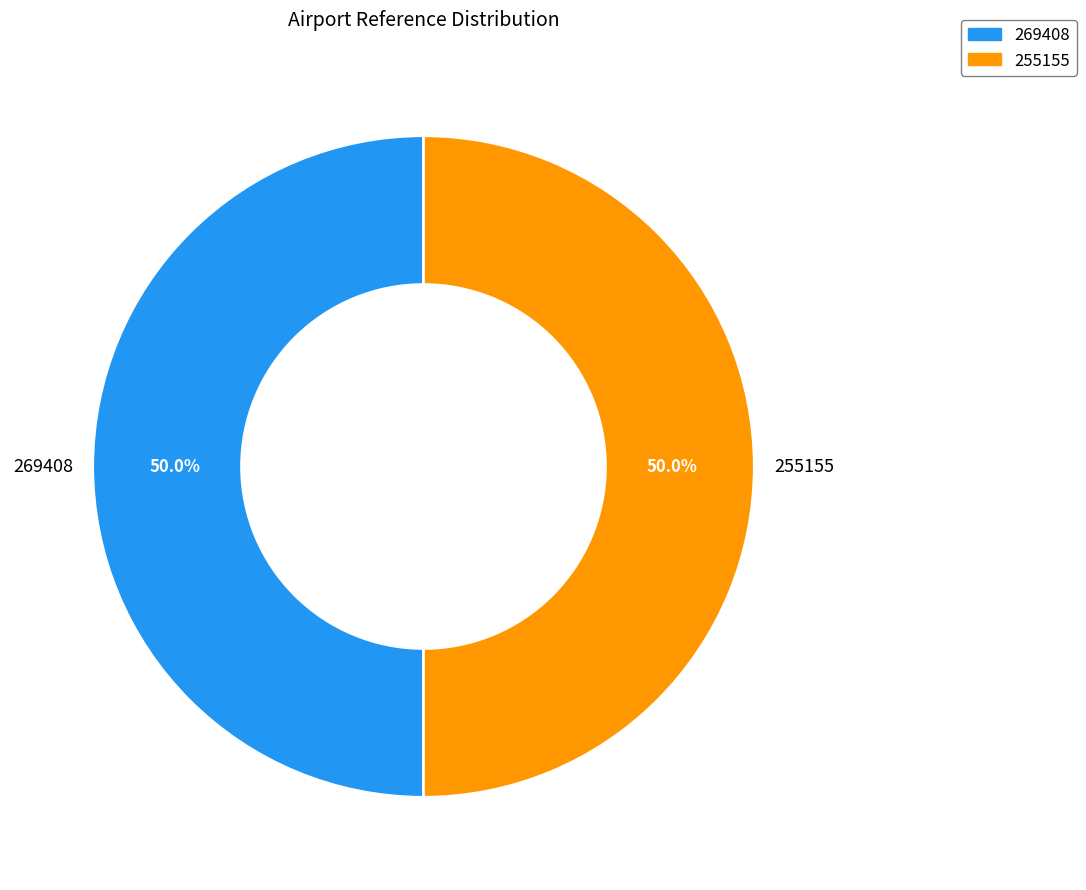

How many slices are in this pie chart?

2